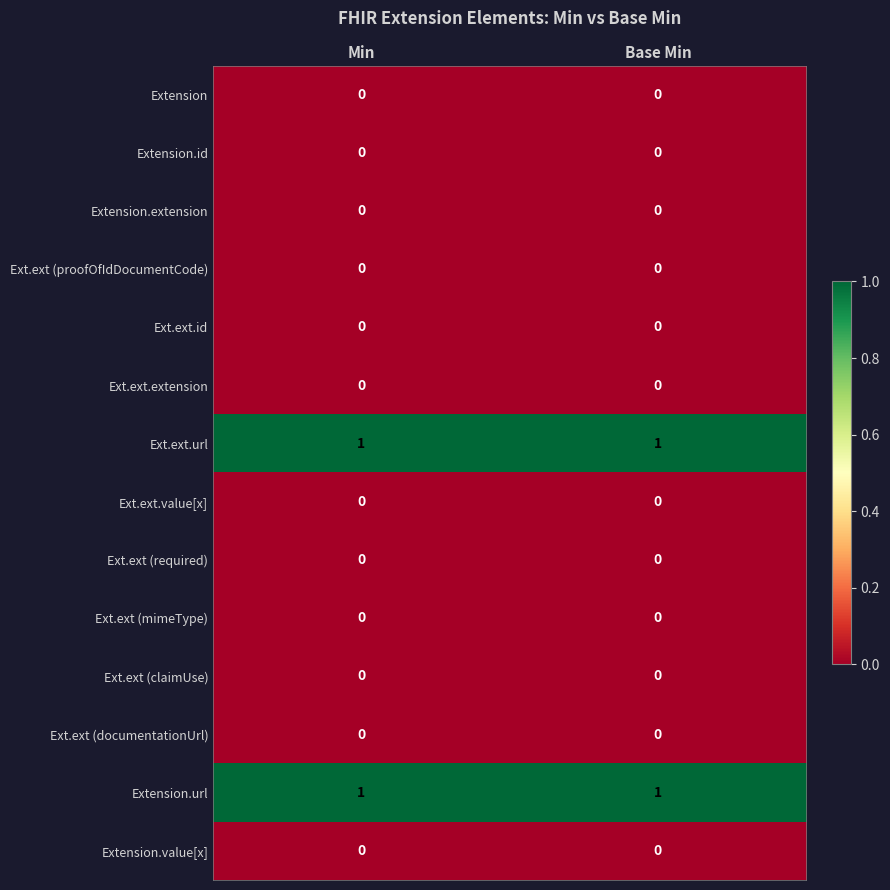

True or false: Ext.ext (mimeType) has a value of 0 at Min.

True